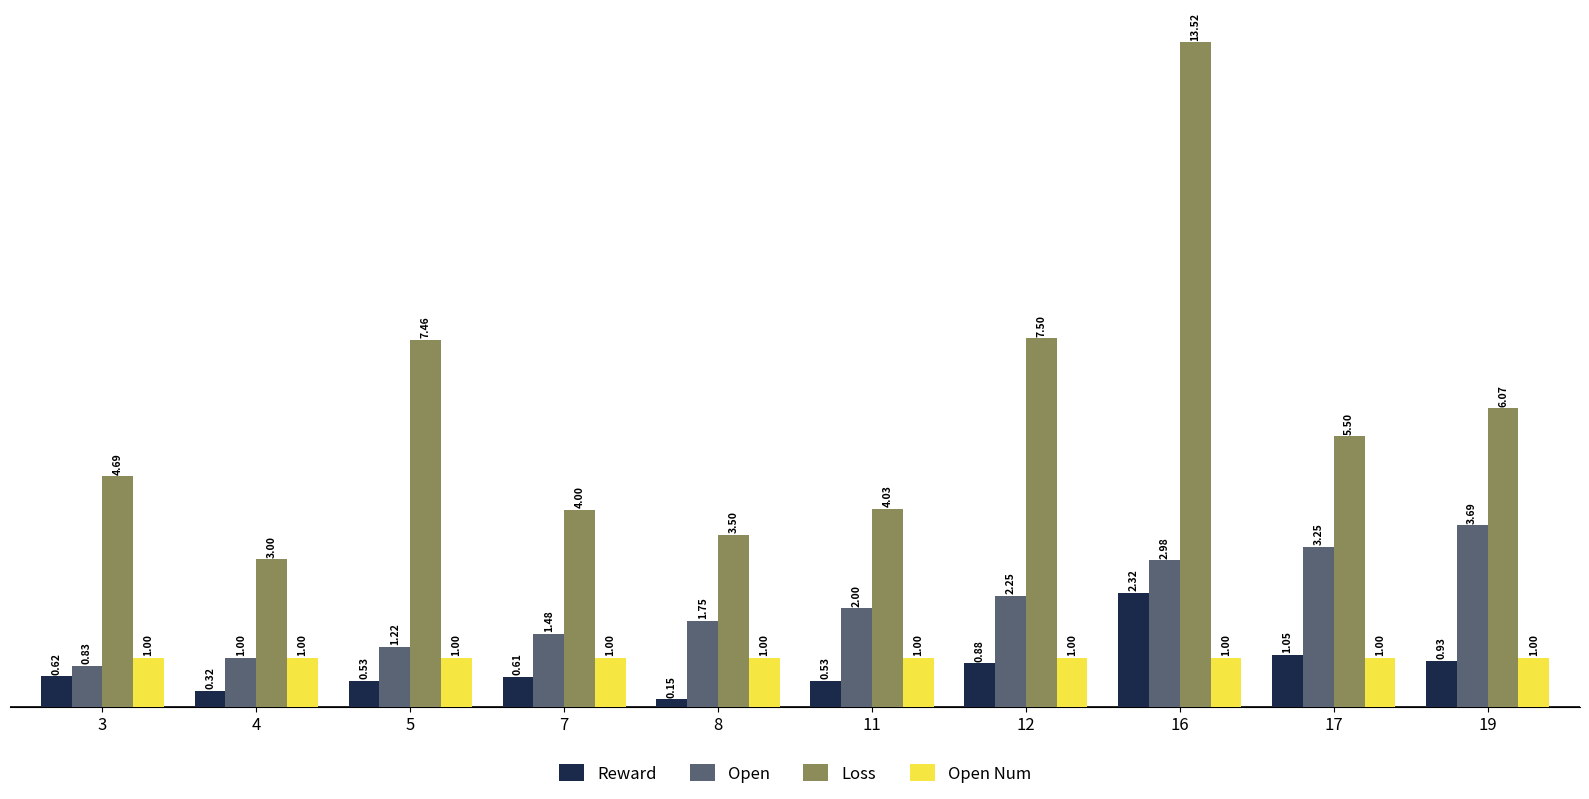

Which series has the widest spread of values?

Loss